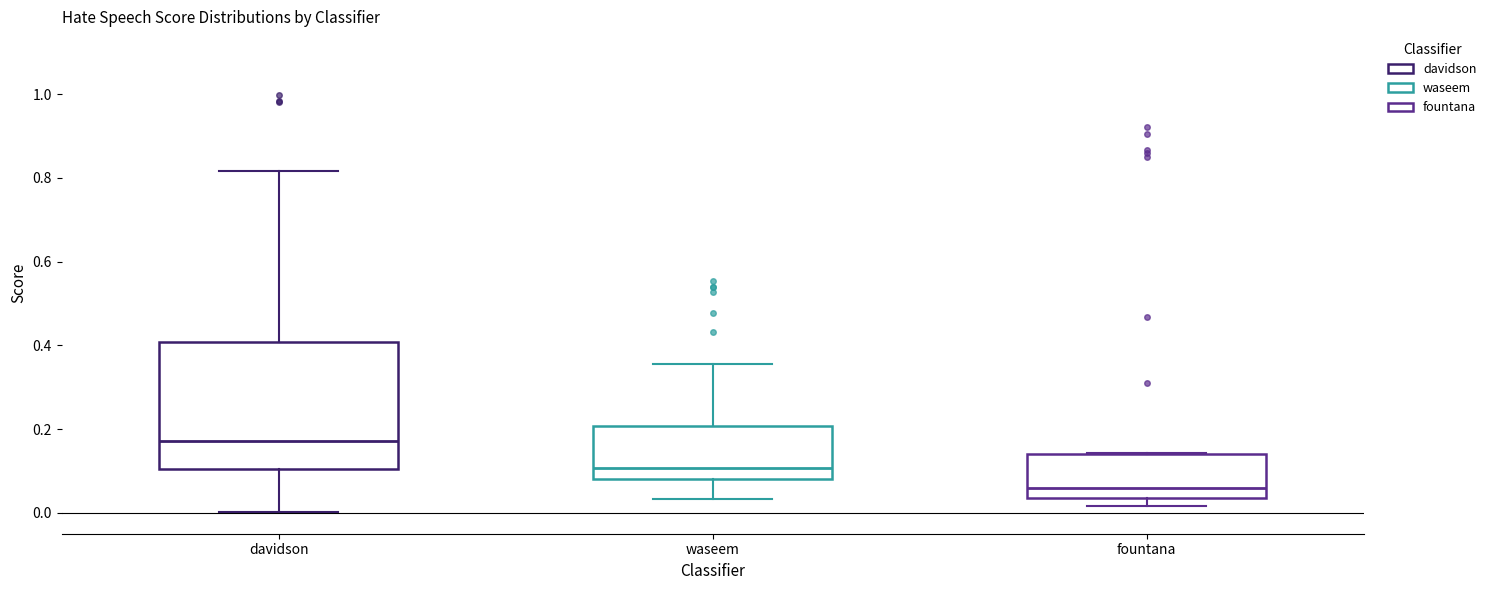

Reading left to right, read every box against the y-axis: the position of its median line, the range the box covers, and the ends of its whiskers. The values are not printed on the chart, so give them approximately, as read against the axis.

davidson: median 0.18, box 0.10 to 0.40, whiskers 0.00 to 0.82
waseem: median 0.10, box 0.08 to 0.20, whiskers 0.04 to 0.36
fountana: median 0.06, box 0.04 to 0.14, whiskers 0.02 to 0.14